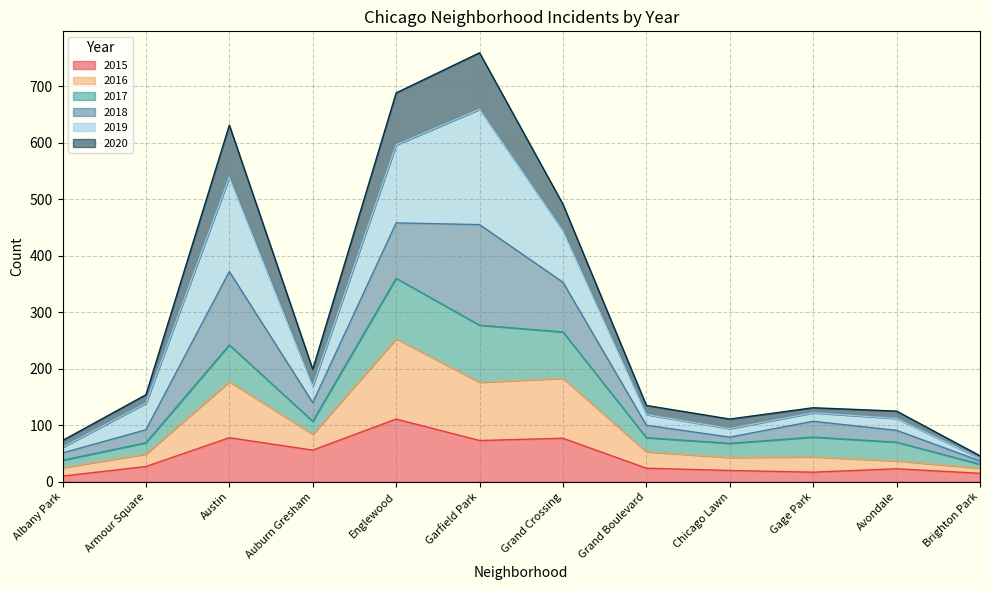

The value of 2015 at Avondale is 23. True or false?

True